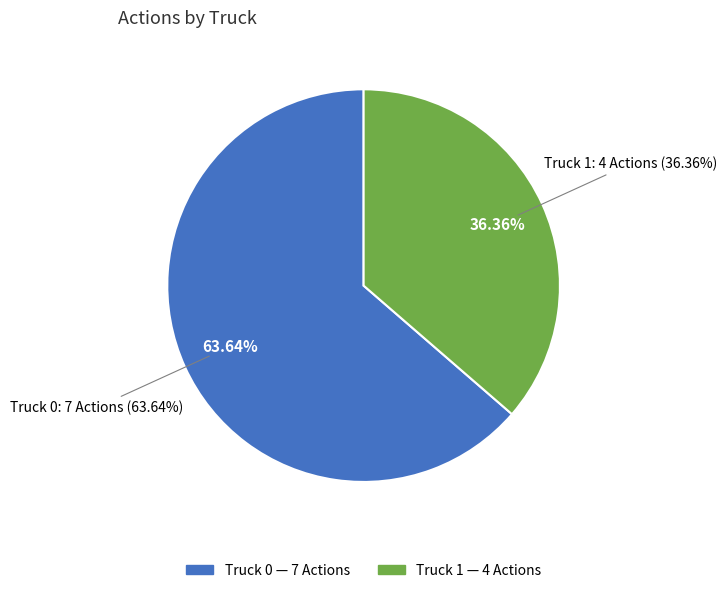

Count the number of slices in the pie.

2